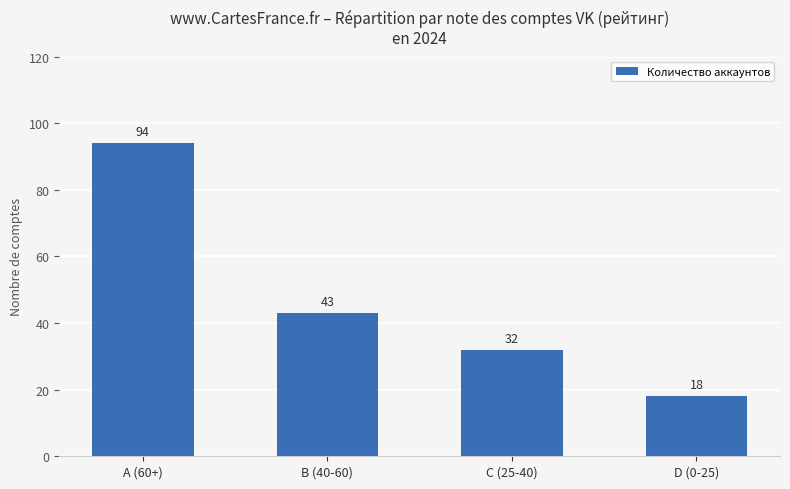

What is the label of the 3rd bar from the left?

C (25-40)